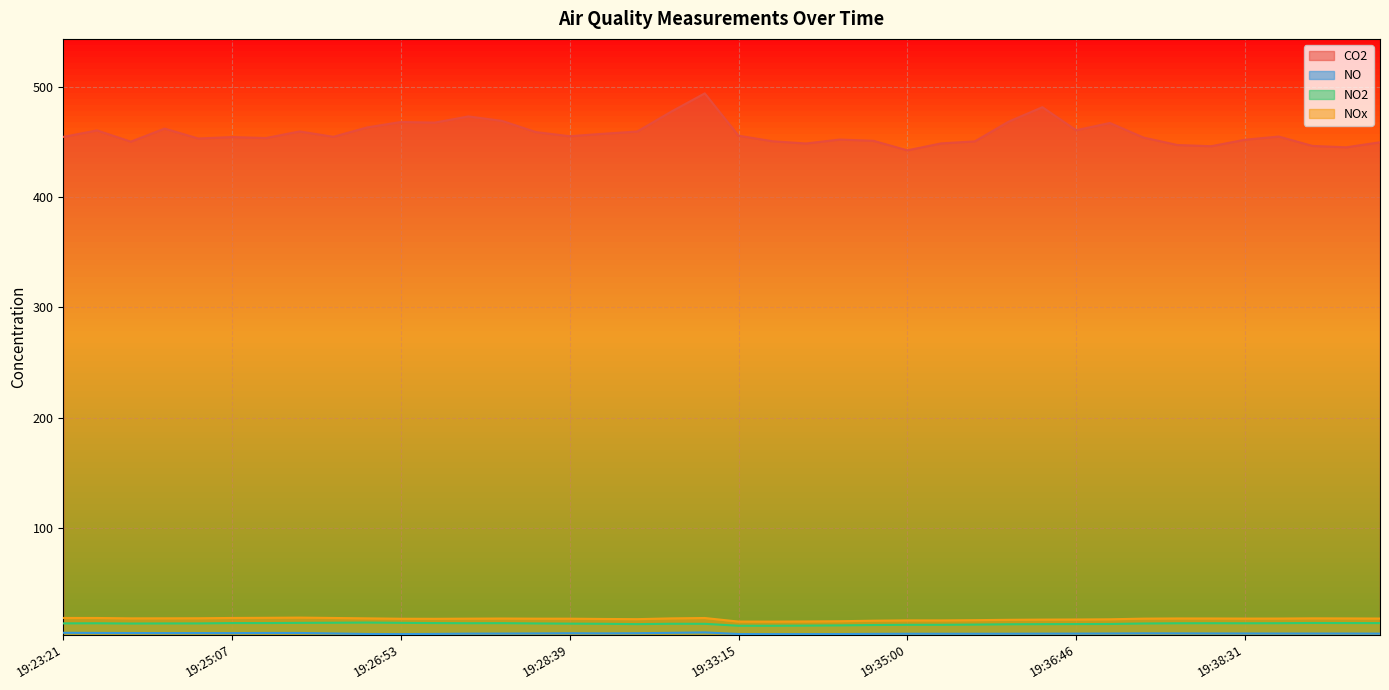

How many lines are shown in the chart?

4